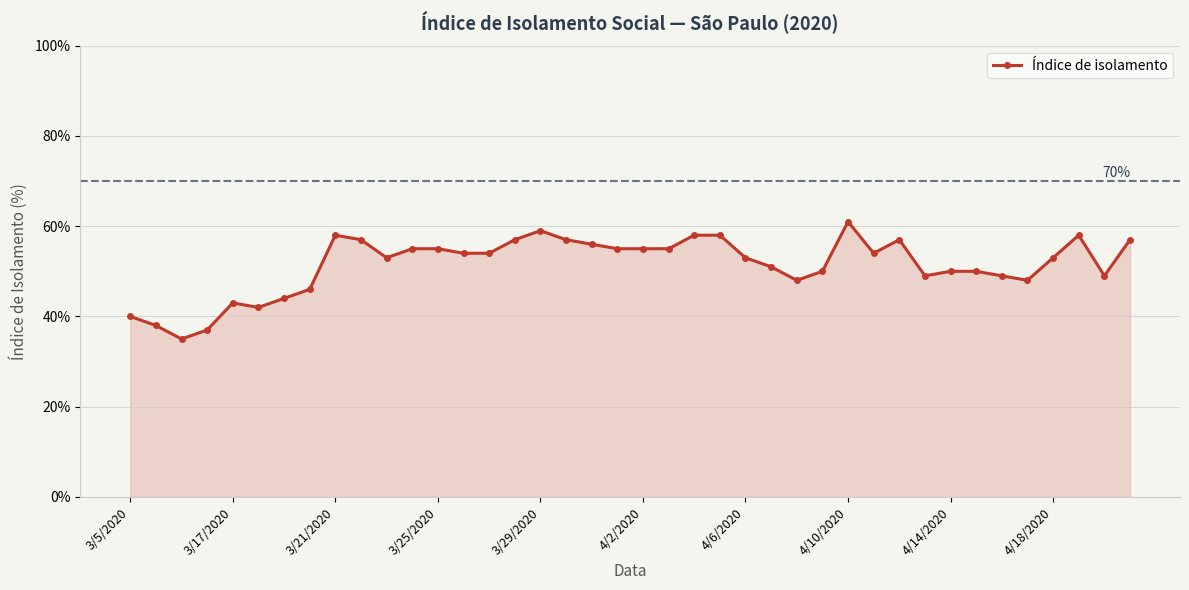

What is the sum of all values?

2058.0